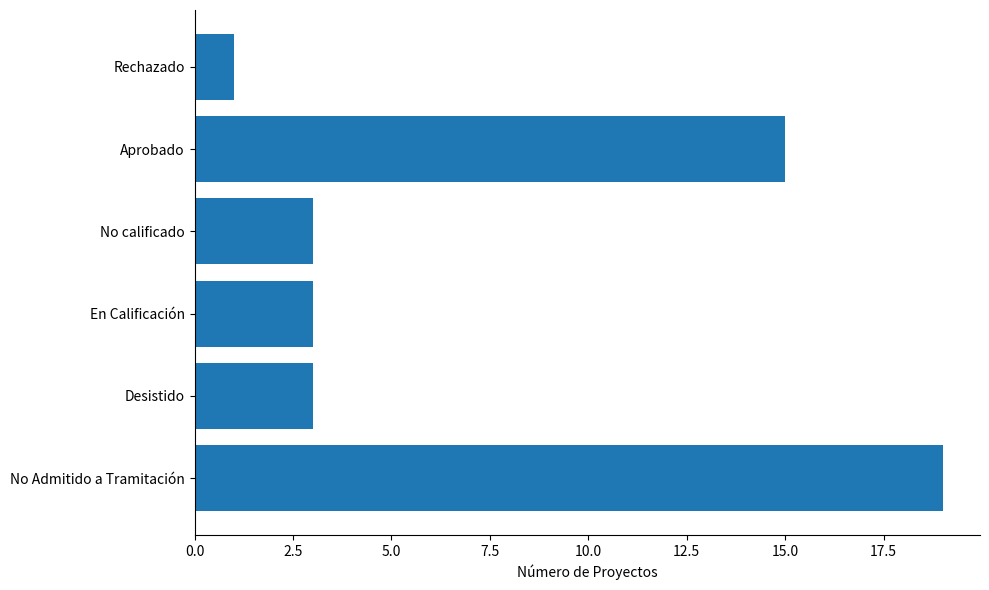

Reading top to bottom, transcribe all the data shown in this chart.

1	15	3	3	3	19